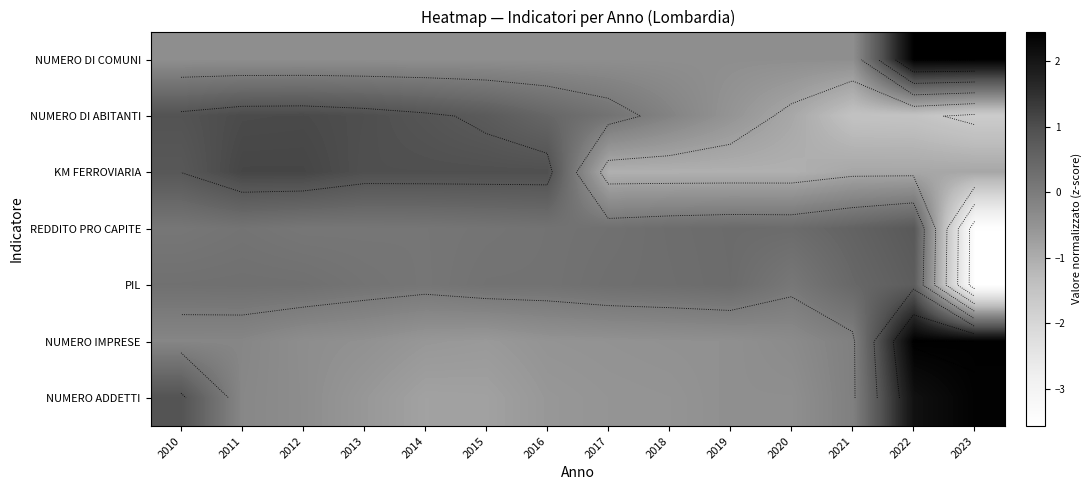

Is it true that REDDITO PRO CAPITE equals 0.3 at 2015?

False